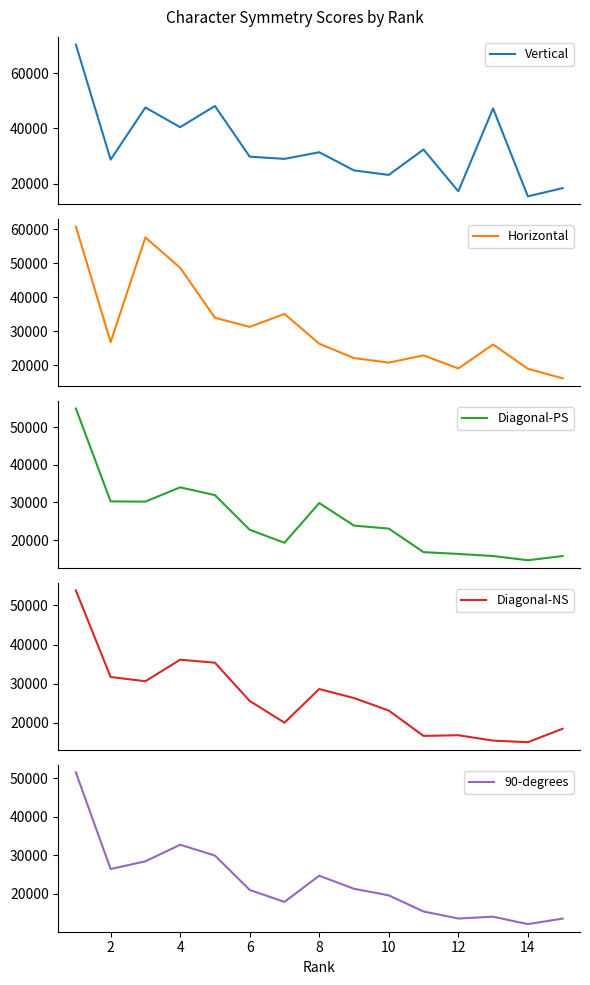

What is the minimum value for Horizontal?

16213